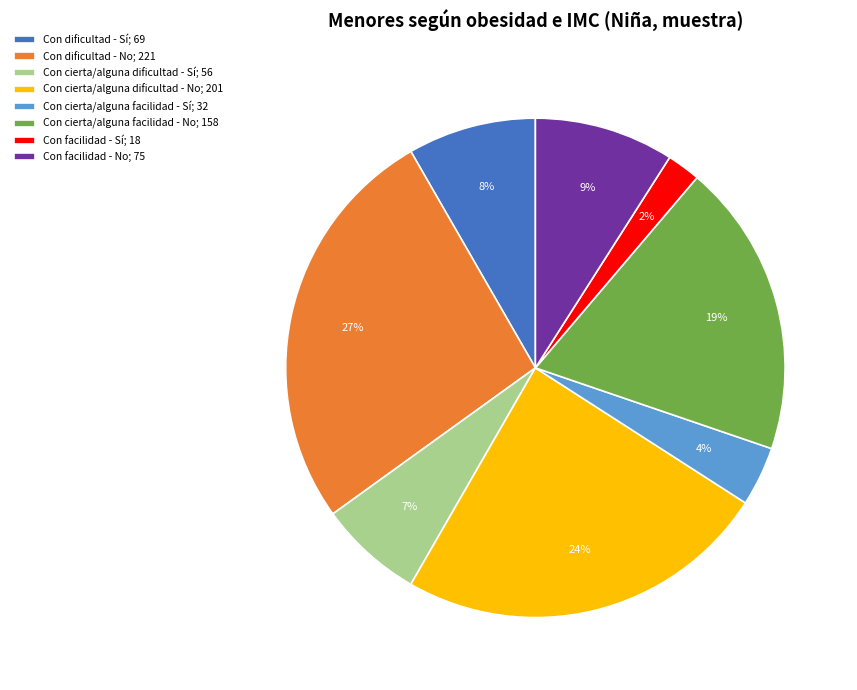

Combined, do Con cierta/alguna dificultad - No; 201 and Con facilidad - No; 75 account for over 50%?

No